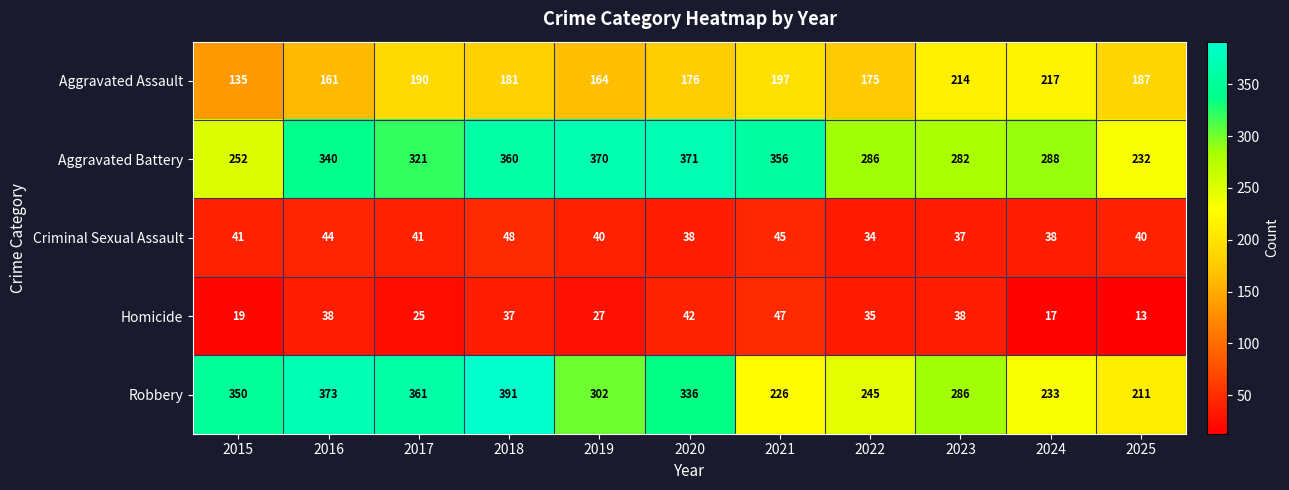

What is the sum of all Homicide values?

338